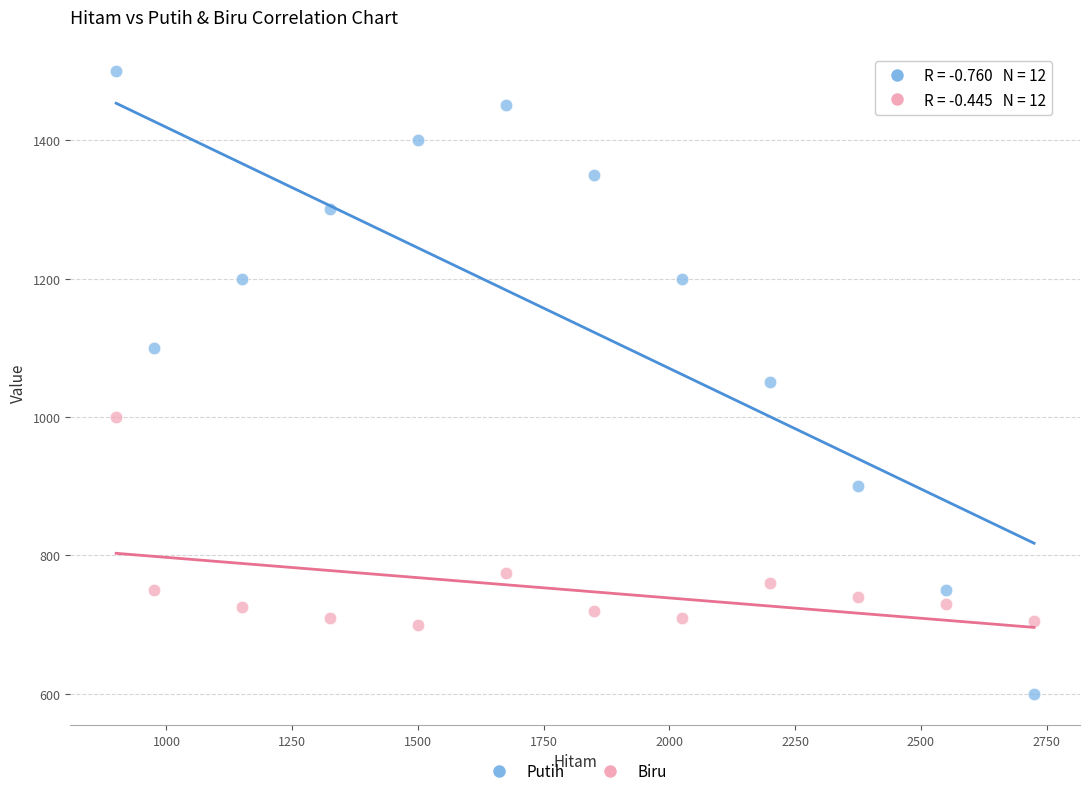

Which series contains the highest Y value?

Putih